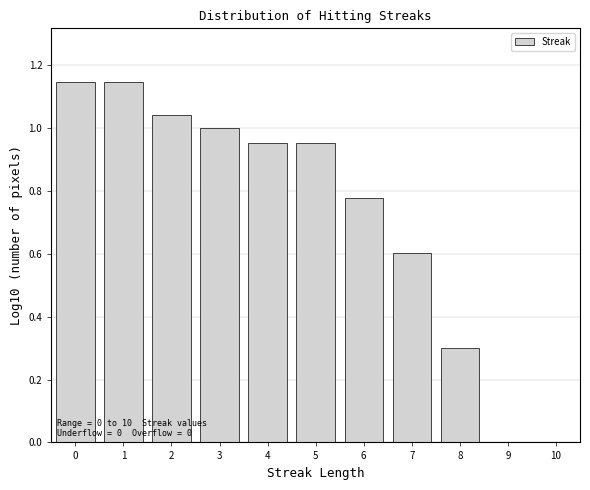

What is the sum of all values?

7.9